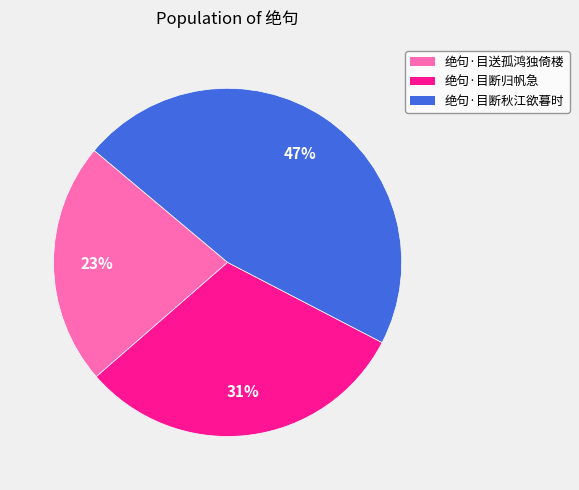

Rank the categories by value from lowest to highest.

绝句·目送孤鸿独倚楼, 绝句·目断归帆急, 绝句·目断秋江欲暮时